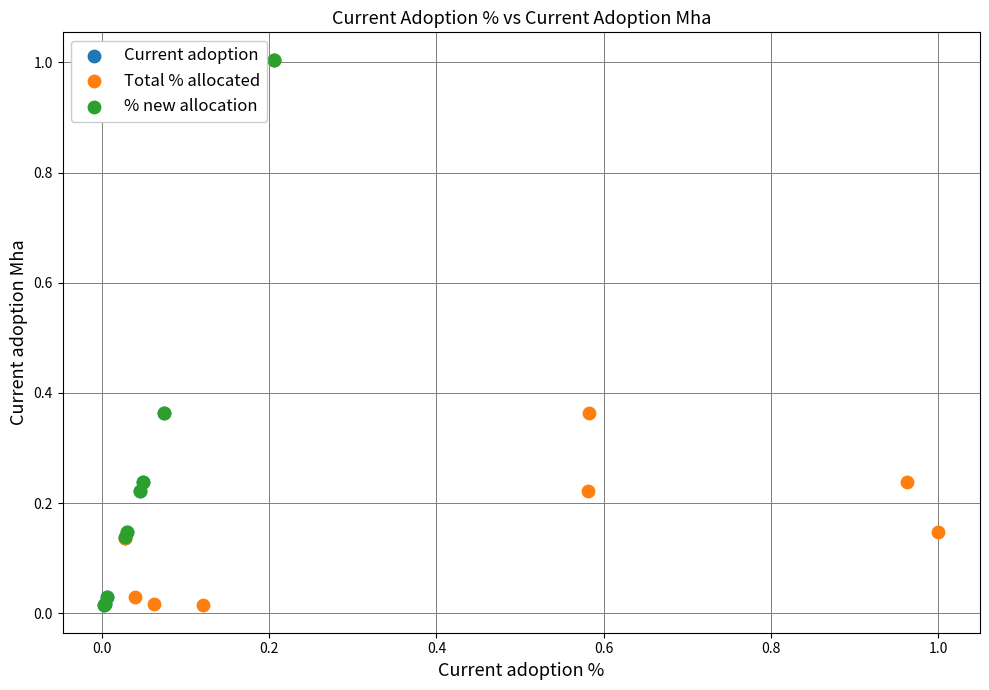

Which series has the widest spread of Y values?

% new allocation